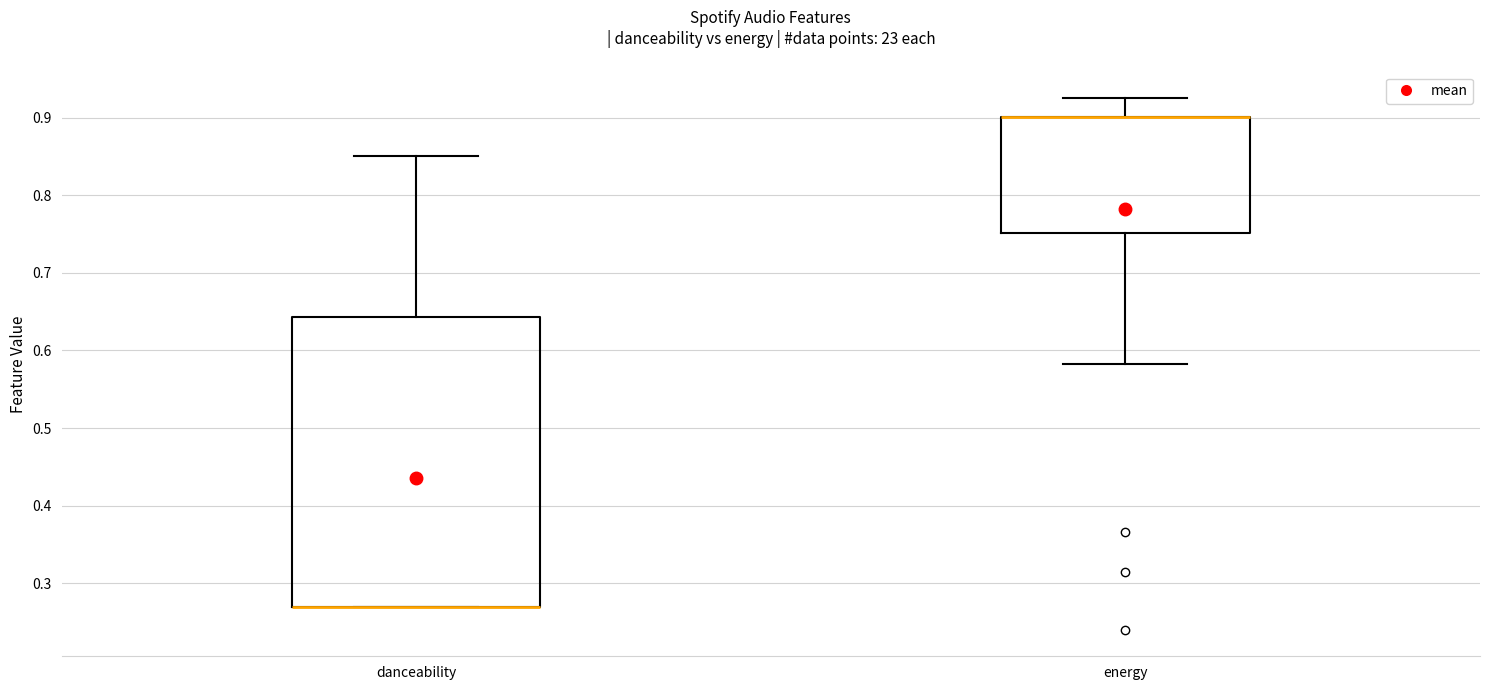

Comparing the boxes themselves (not the whiskers), which one is the tallest?

danceability